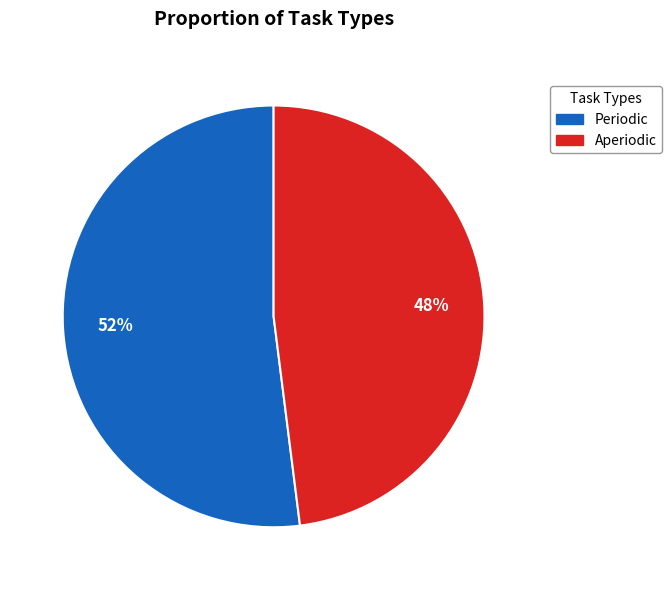

To the nearest percent, what is the difference between the Aperiodic and Periodic slice percentages?

4%